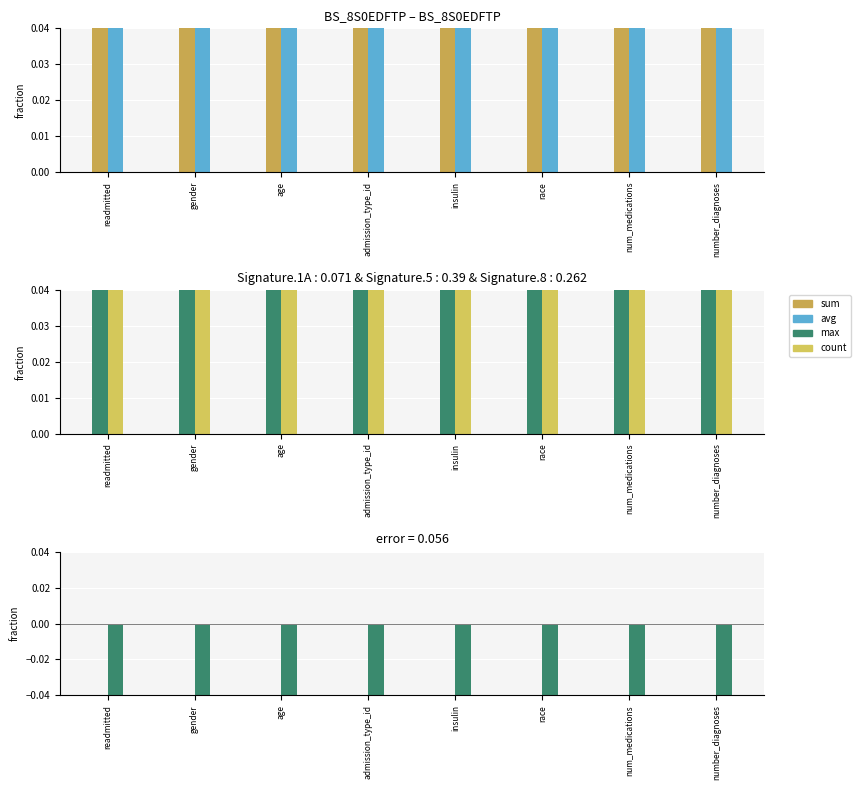

What is the difference between the highest and lowest values at age?

2.1